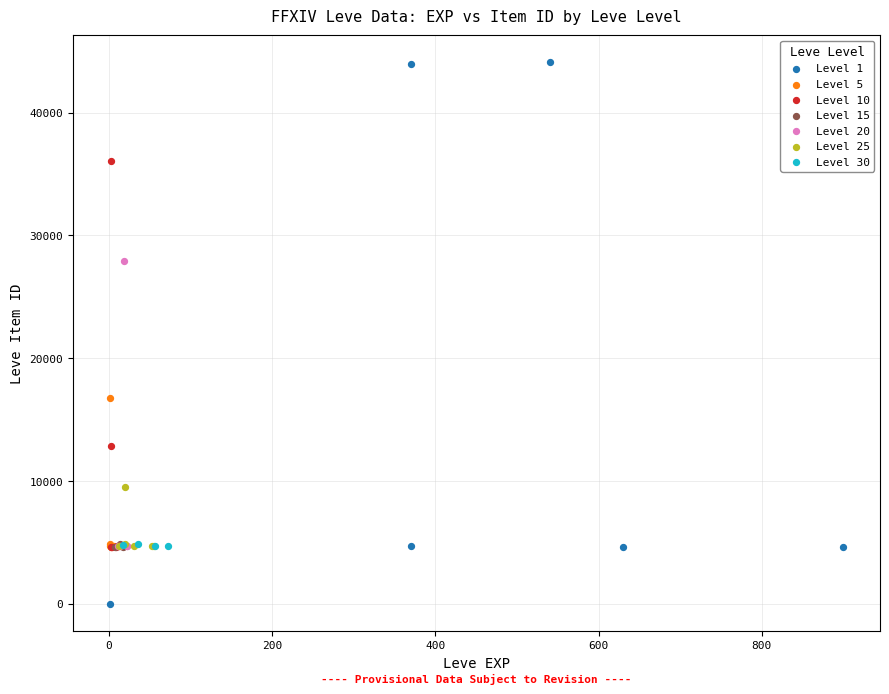

Which series contains the highest Y value?

Level 1